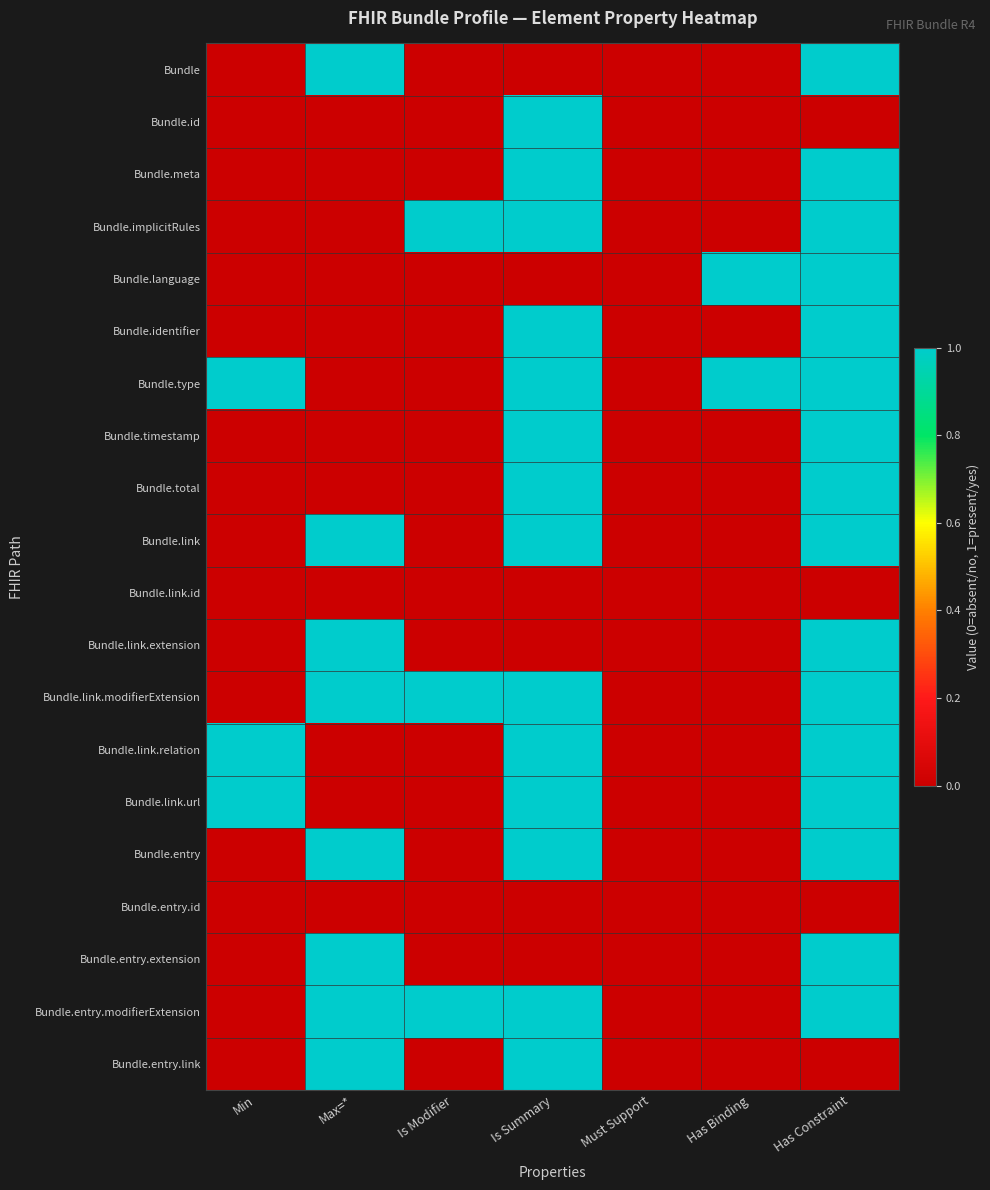

Reading right to left, list all the values displayed in this chart.

Bundle: Has Constraint=1	Has Binding=0	Must Support=0	Is Summary=0	Is Modifier=0	Max=*=1	Min=0
Bundle.id: Has Constraint=0	Has Binding=0	Must Support=0	Is Summary=1	Is Modifier=0	Max=*=0	Min=0
Bundle.meta: Has Constraint=1	Has Binding=0	Must Support=0	Is Summary=1	Is Modifier=0	Max=*=0	Min=0
Bundle.implicitRules: Has Constraint=1	Has Binding=0	Must Support=0	Is Summary=1	Is Modifier=1	Max=*=0	Min=0
Bundle.language: Has Constraint=1	Has Binding=1	Must Support=0	Is Summary=0	Is Modifier=0	Max=*=0	Min=0
Bundle.identifier: Has Constraint=1	Has Binding=0	Must Support=0	Is Summary=1	Is Modifier=0	Max=*=0	Min=0
Bundle.type: Has Constraint=1	Has Binding=1	Must Support=0	Is Summary=1	Is Modifier=0	Max=*=0	Min=1
Bundle.timestamp: Has Constraint=1	Has Binding=0	Must Support=0	Is Summary=1	Is Modifier=0	Max=*=0	Min=0
Bundle.total: Has Constraint=1	Has Binding=0	Must Support=0	Is Summary=1	Is Modifier=0	Max=*=0	Min=0
Bundle.link: Has Constraint=1	Has Binding=0	Must Support=0	Is Summary=1	Is Modifier=0	Max=*=1	Min=0
Bundle.link.id: Has Constraint=0	Has Binding=0	Must Support=0	Is Summary=0	Is Modifier=0	Max=*=0	Min=0
Bundle.link.extension: Has Constraint=1	Has Binding=0	Must Support=0	Is Summary=0	Is Modifier=0	Max=*=1	Min=0
Bundle.link.modifierExtension: Has Constraint=1	Has Binding=0	Must Support=0	Is Summary=1	Is Modifier=1	Max=*=1	Min=0
Bundle.link.relation: Has Constraint=1	Has Binding=0	Must Support=0	Is Summary=1	Is Modifier=0	Max=*=0	Min=1
Bundle.link.url: Has Constraint=1	Has Binding=0	Must Support=0	Is Summary=1	Is Modifier=0	Max=*=0	Min=1
Bundle.entry: Has Constraint=1	Has Binding=0	Must Support=0	Is Summary=1	Is Modifier=0	Max=*=1	Min=0
Bundle.entry.id: Has Constraint=0	Has Binding=0	Must Support=0	Is Summary=0	Is Modifier=0	Max=*=0	Min=0
Bundle.entry.extension: Has Constraint=1	Has Binding=0	Must Support=0	Is Summary=0	Is Modifier=0	Max=*=1	Min=0
Bundle.entry.modifierExtension: Has Constraint=1	Has Binding=0	Must Support=0	Is Summary=1	Is Modifier=1	Max=*=1	Min=0
Bundle.entry.link: Has Constraint=0	Has Binding=0	Must Support=0	Is Summary=1	Is Modifier=0	Max=*=1	Min=0